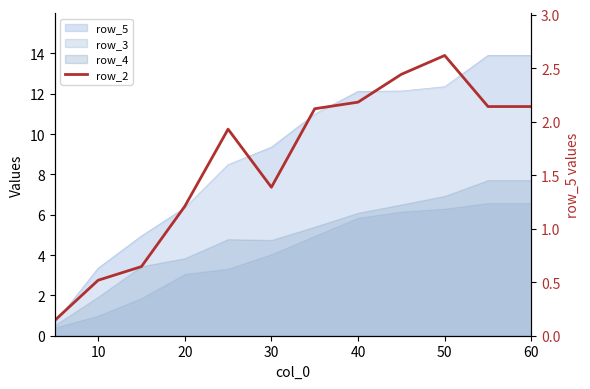

Count the number of values greater than 2.

6